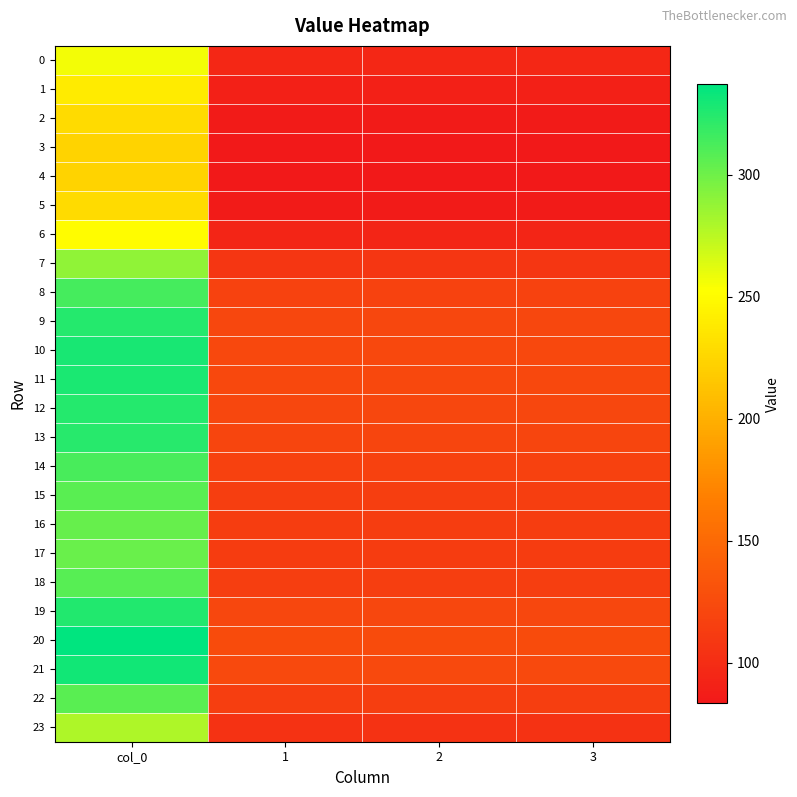

Count the number of data series in this chart.

24